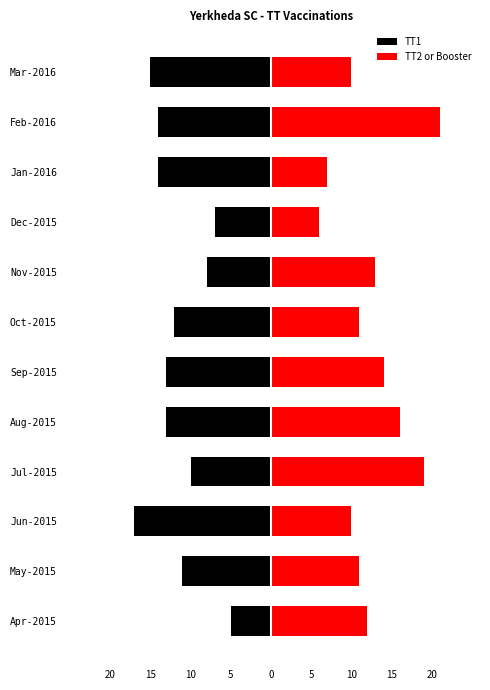

List the series in order of their peak value, lowest first.

TT1, TT2 or Booster